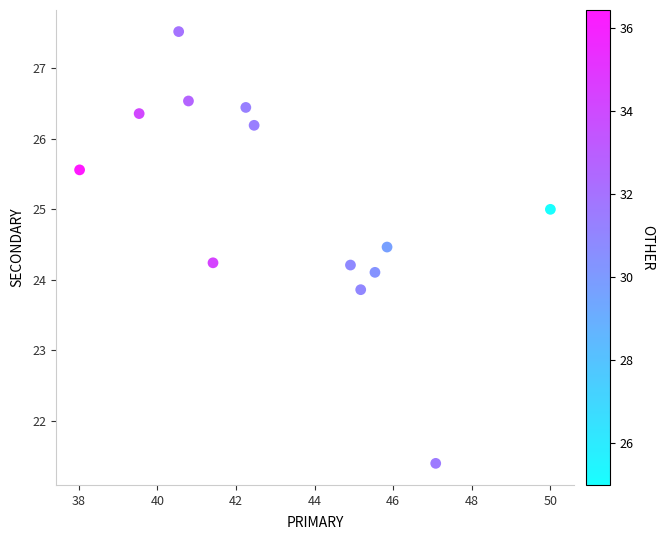

What is the range of Y values (max minus min)?

6.1